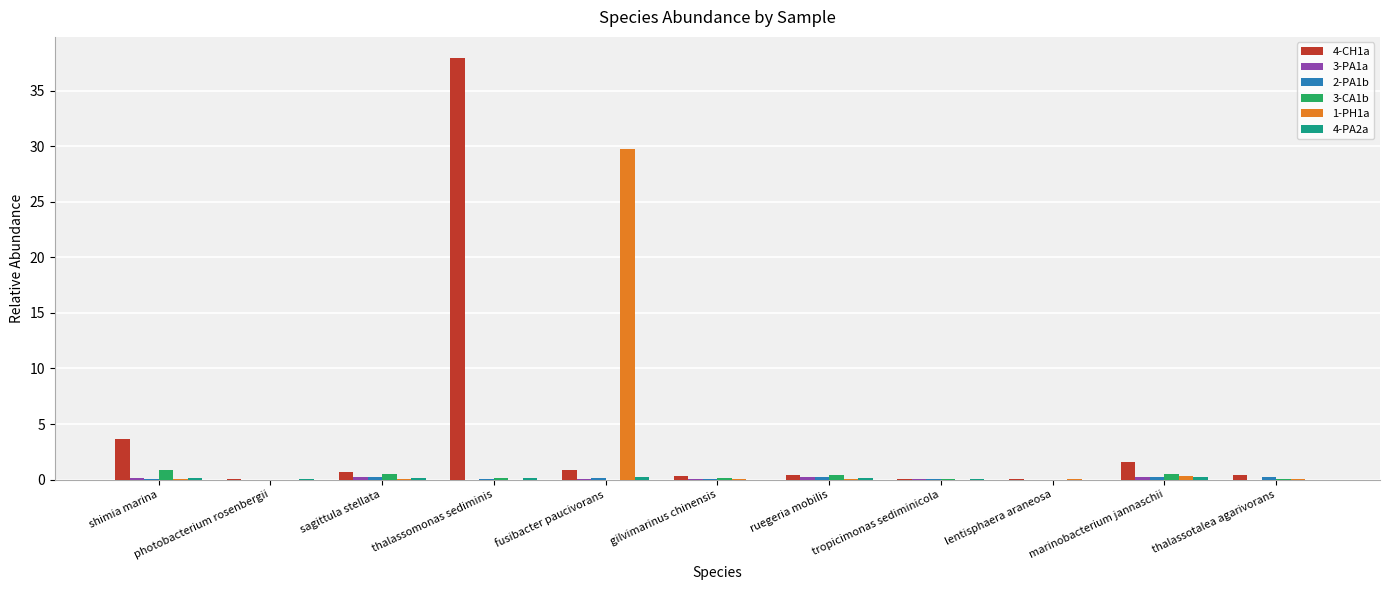

Count the number of categories in the chart.

11